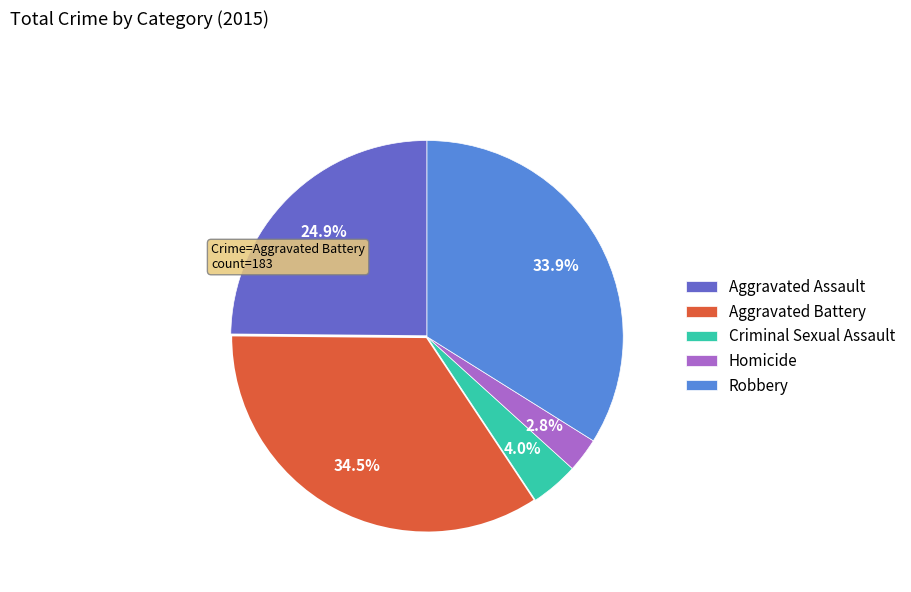

To the nearest percent, what is the combined percentage of Homicide and Criminal Sexual Assault?

7%